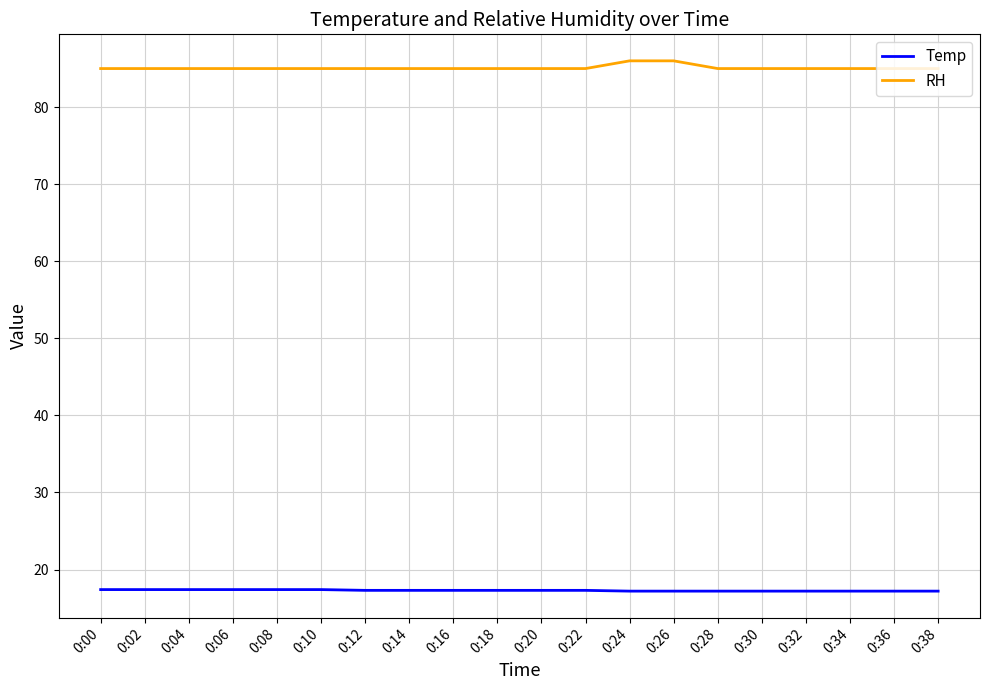

What is the difference between the maximum and second lowest values in the RH series?

1.0